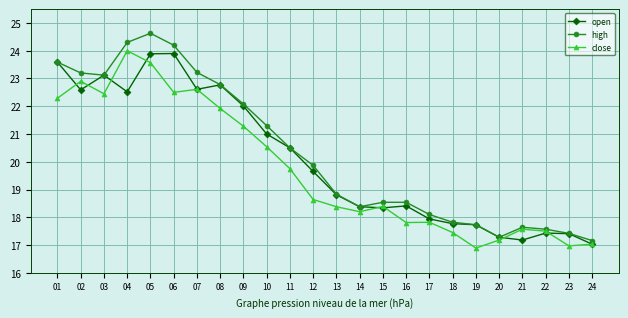

Rank the series at 17 from highest to lowest value.

high, open, close